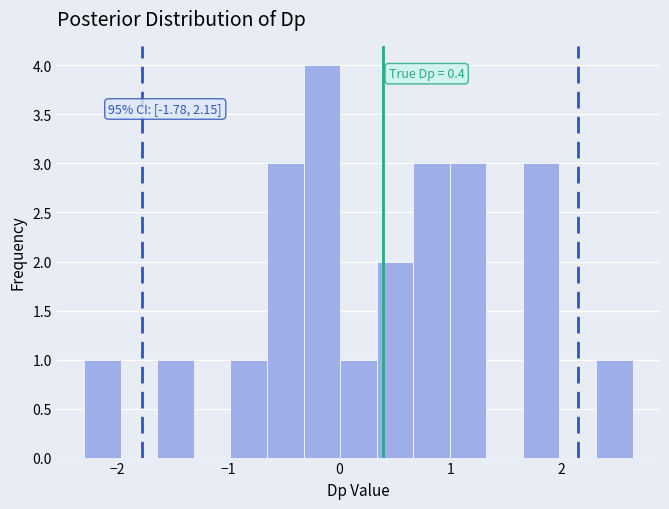

Read against the x-axis, roughly where is the centre of the tallest bar?

-0.2